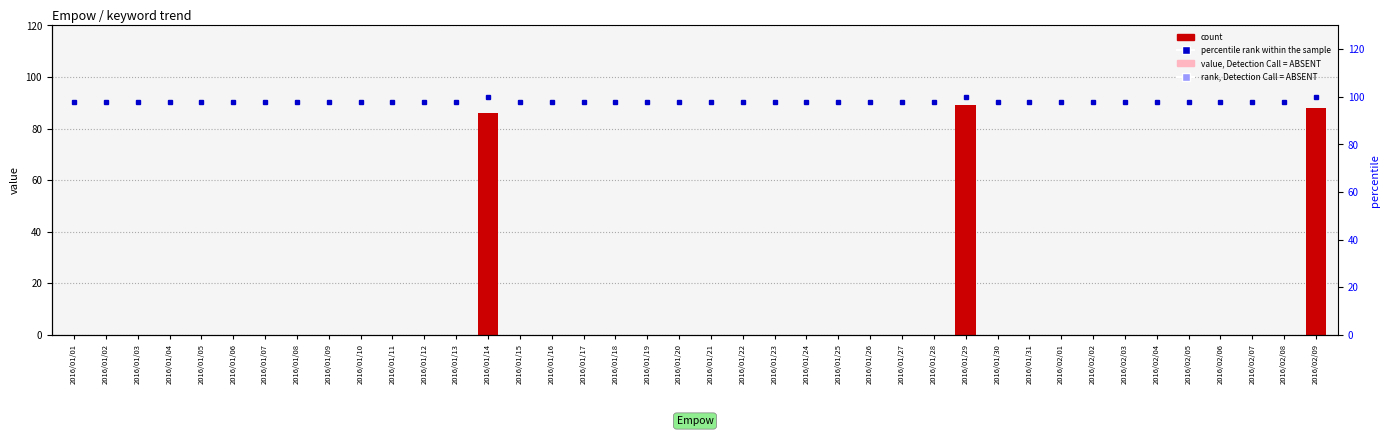

At which label is percentile rank within the sample closest to 99?

2016/01/01